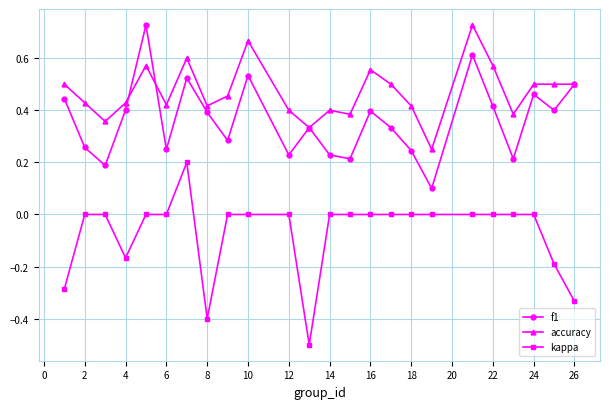

Which series has the largest range (max minus min)?

kappa